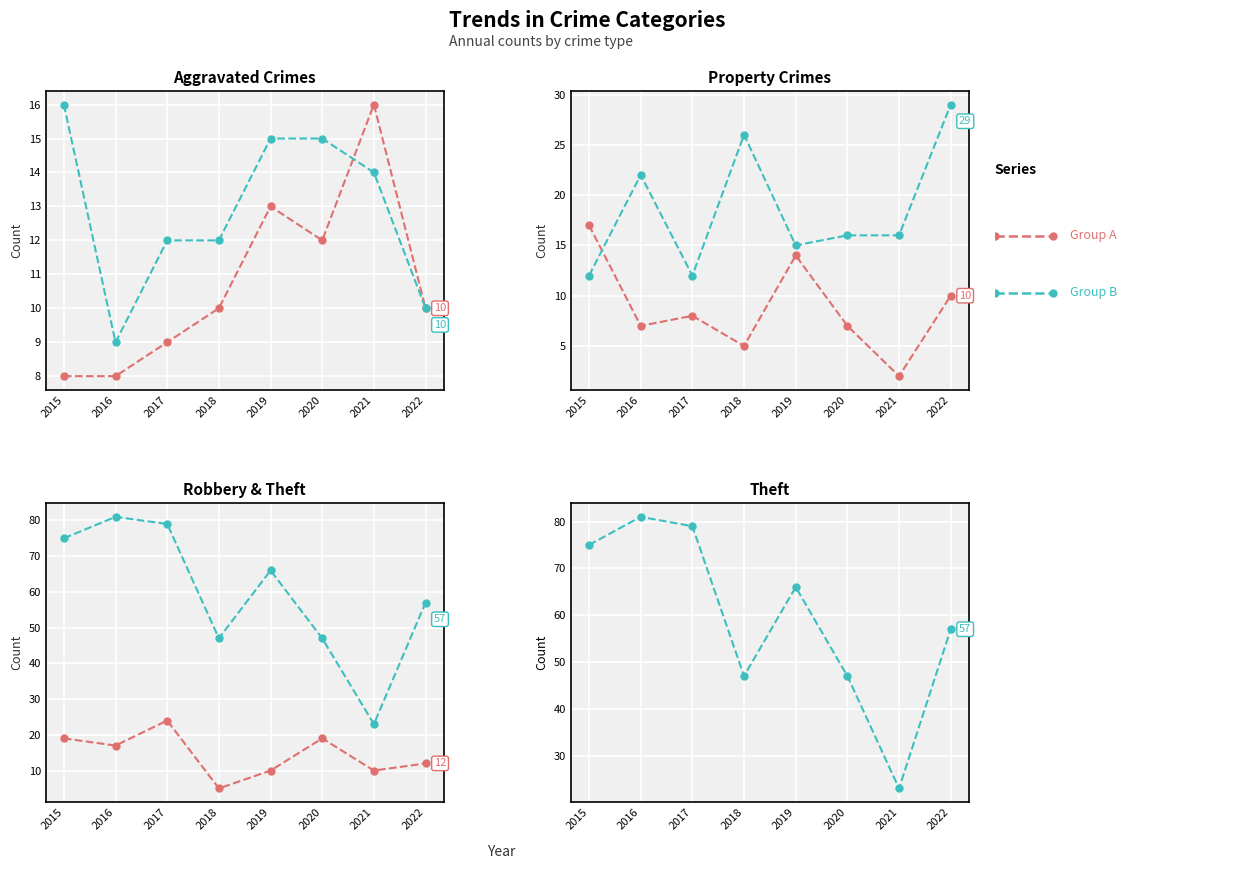

Reading left to right, what are all the values shown in this chart?

Aggravated Assault: 2015=8	2016=8	2017=9	2018=10	2019=13	2020=12	2021=16	2022=10
Aggravated Battery: 2015=16	2016=9	2017=12	2018=12	2019=15	2020=15	2021=14	2022=10
Burglary: 2015=17	2016=7	2017=8	2018=5	2019=14	2020=7	2021=2	2022=10
Motor Vehicle Theft: 2015=12	2016=22	2017=12	2018=26	2019=15	2020=16	2021=16	2022=29
Robbery: 2015=19	2016=17	2017=24	2018=5	2019=10	2020=19	2021=10	2022=12
Theft: 2015=75	2016=81	2017=79	2018=47	2019=66	2020=47	2021=23	2022=57